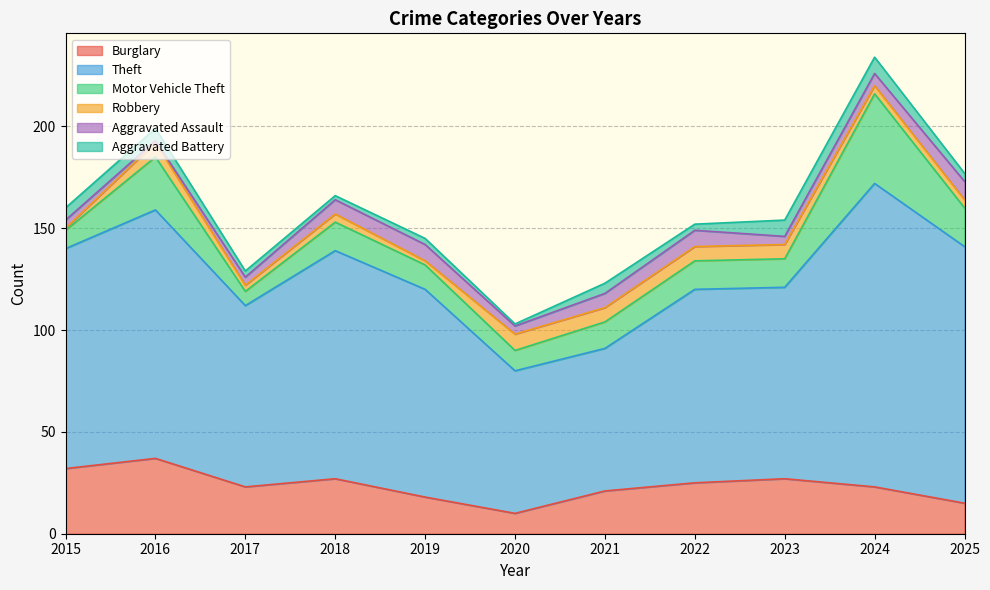

What are all the series names shown in the legend?

Burglary, Theft, Motor Vehicle Theft, Robbery, Aggravated Assault, Aggravated Battery